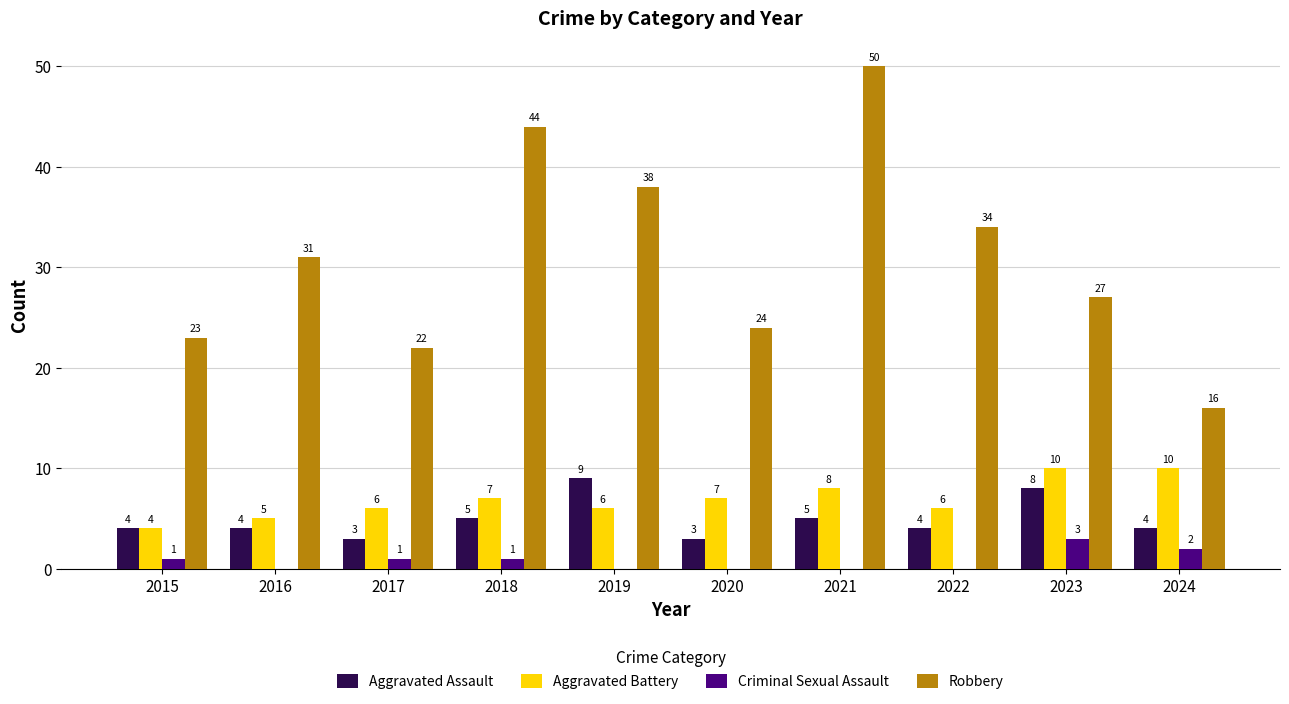

Which series changed the most between 2021 and 2023?

Robbery